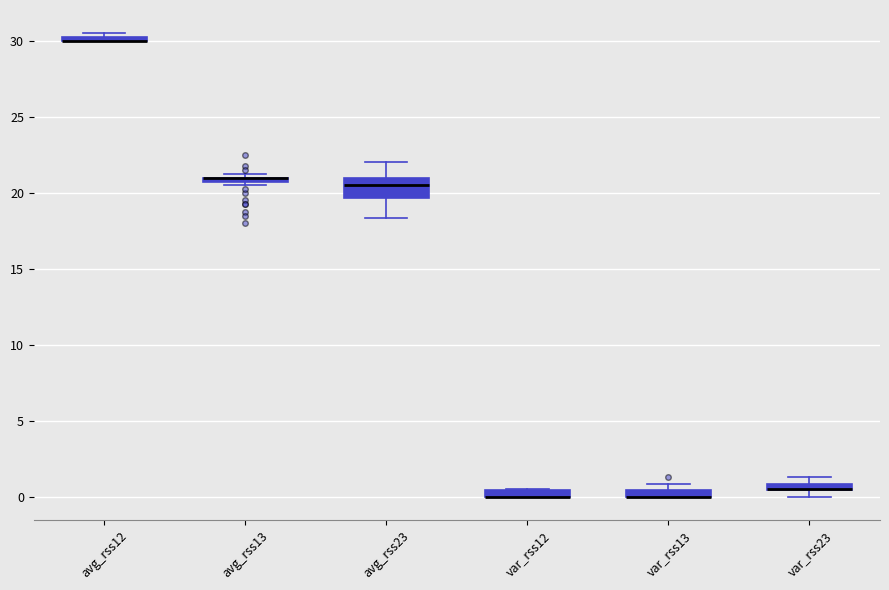

Which box is the tallest, from its lower edge to its upper edge?

avg_rss23